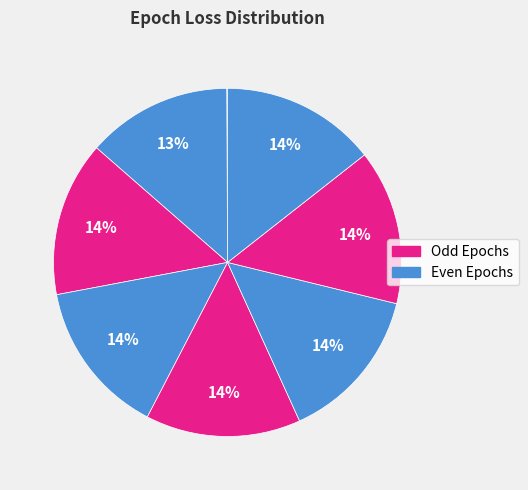

How many segments does this pie chart have?

8